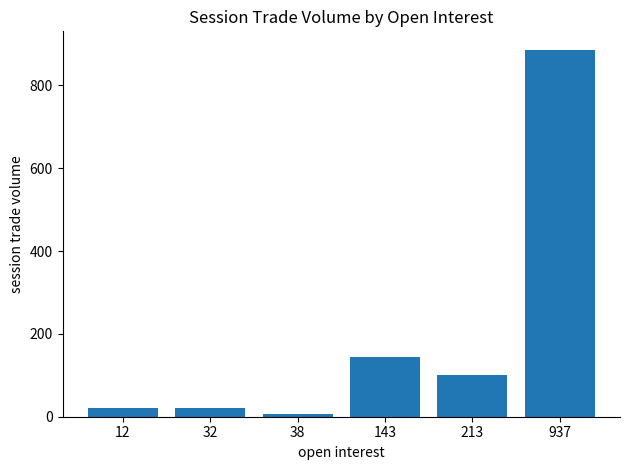

What is the change in value from 12 to 213?

+79